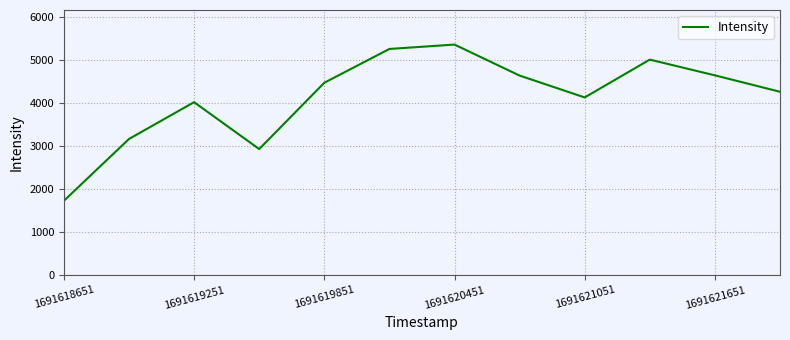

What is the maximum value shown in the chart?

5361.1